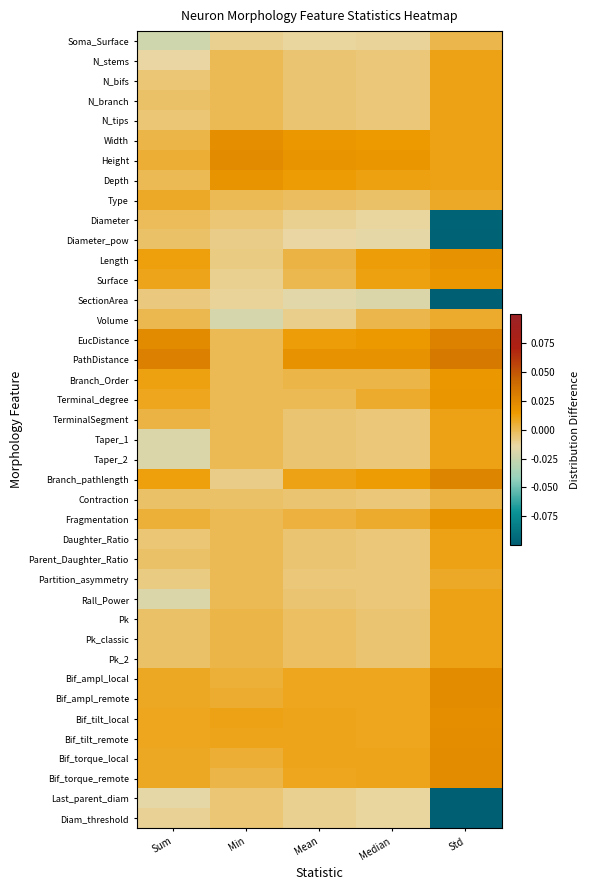

At which category is the sum across all series the highest?

Std